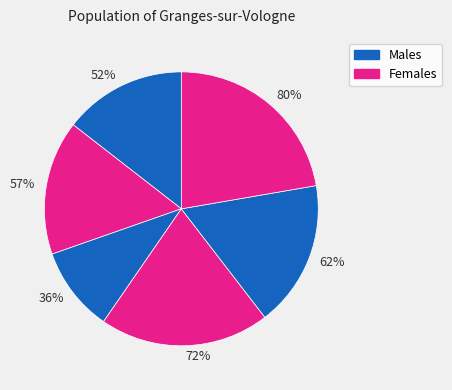

What percentage is the 20 slice, to the nearest percent?

22%